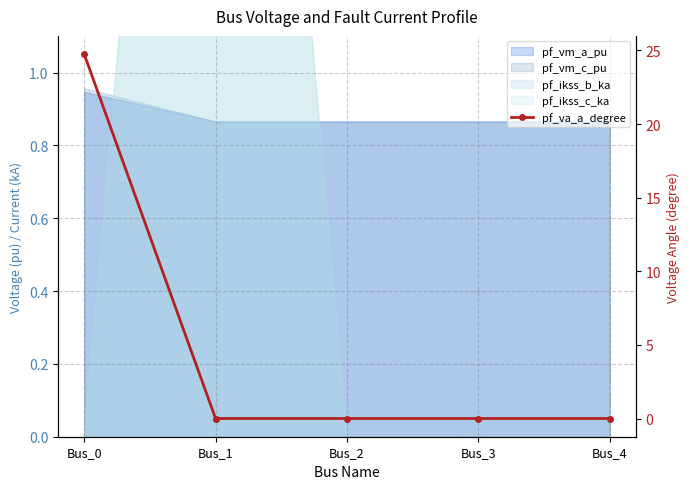

Reading left to right, transcribe all the data shown in this chart.

Bus_0=24.8	Bus_1=0.0	Bus_2=0.0	Bus_3=0.0	Bus_4=0.0